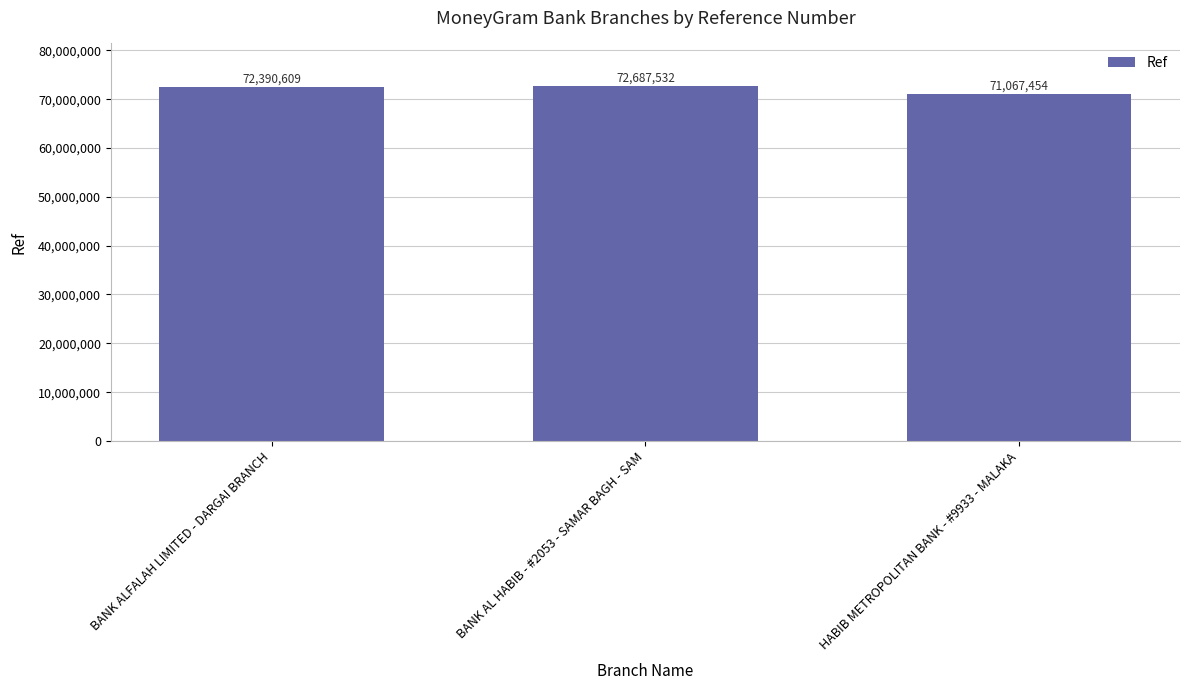

Which label corresponds to the largest value in the chart?

BANK AL HABIB - #2053 - SAMAR BAGH - SAM